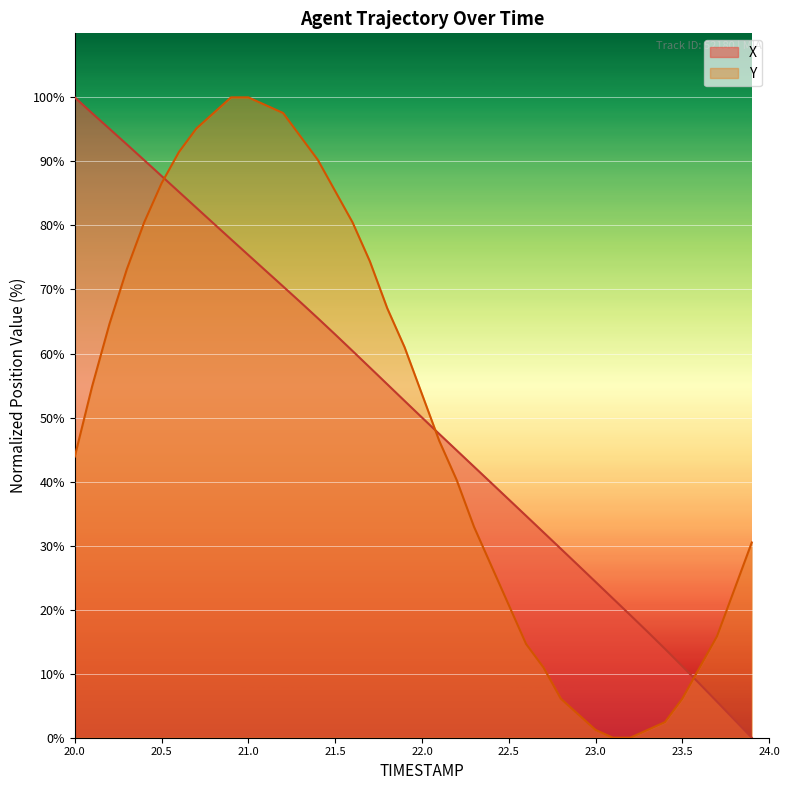

True or false: X has a value of 63.0 at 21.5.

True